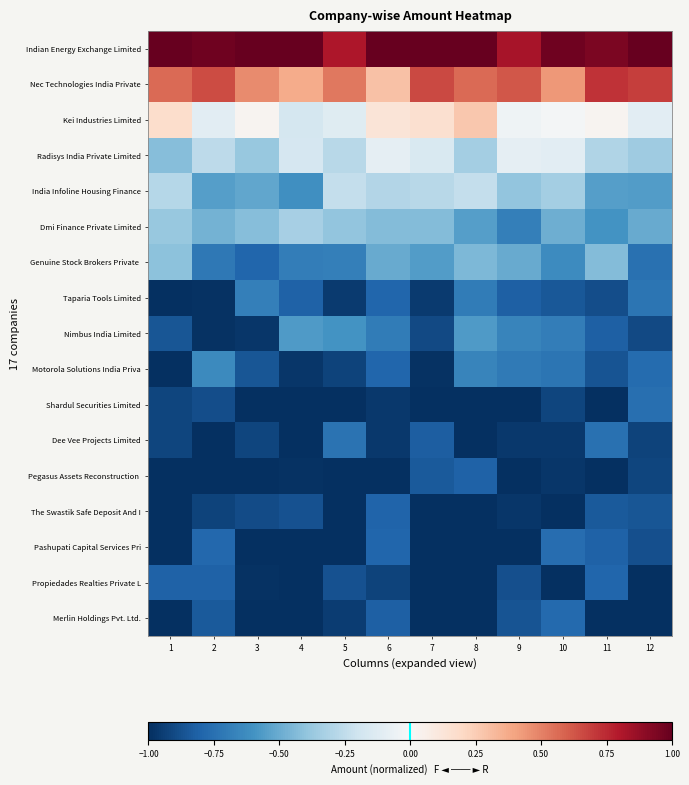

At which category is the sum across all series the highest?

6